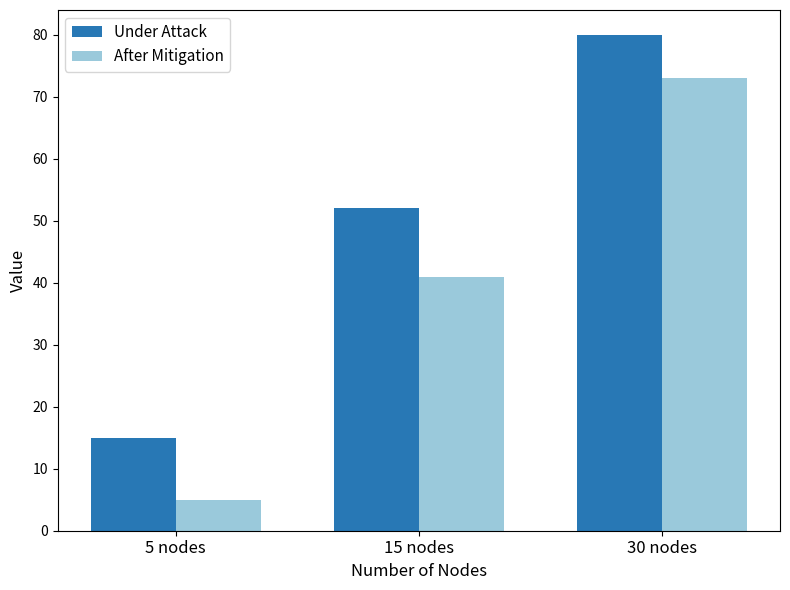

Reading right to left, list all the values displayed in this chart.

Under Attack: 80	52	15
After Mitigation: 73	41	5